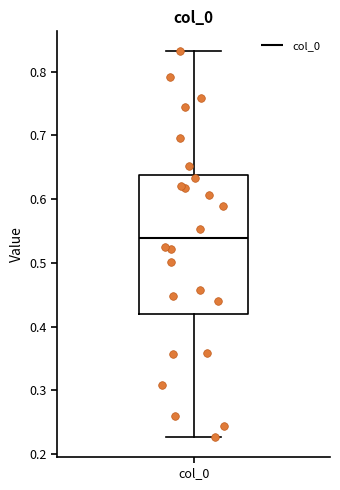

Where does the upper whisker of the box for col_0 end on the y-axis? The values are not printed on the chart, so give them approximately, as read against the axis.

0.83